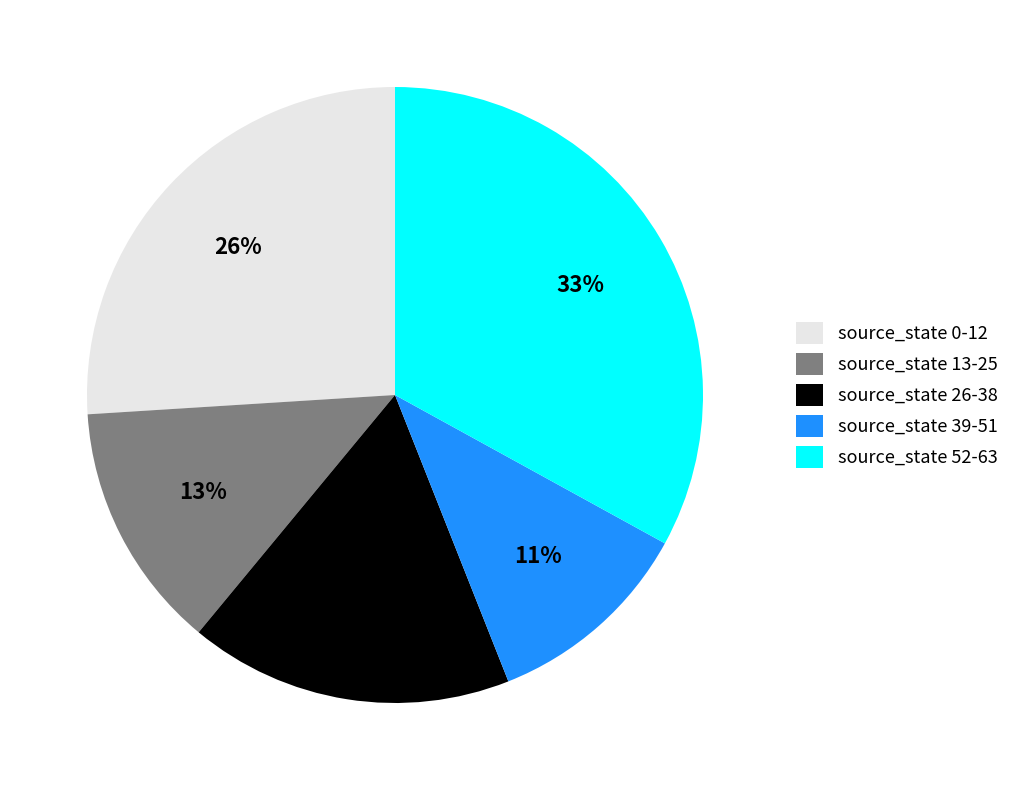

What is the smallest slice in the pie chart?

source_state 39-51